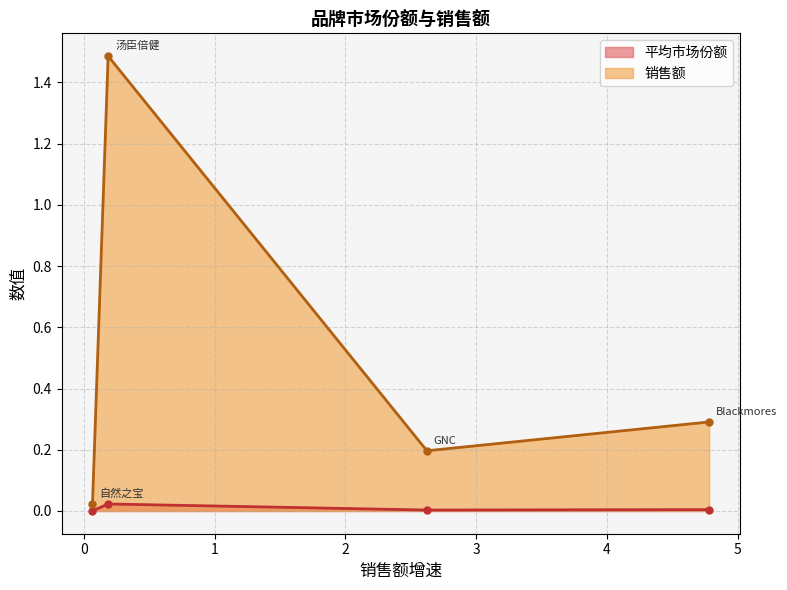

At how many categories does at least one series exceed 0?

4